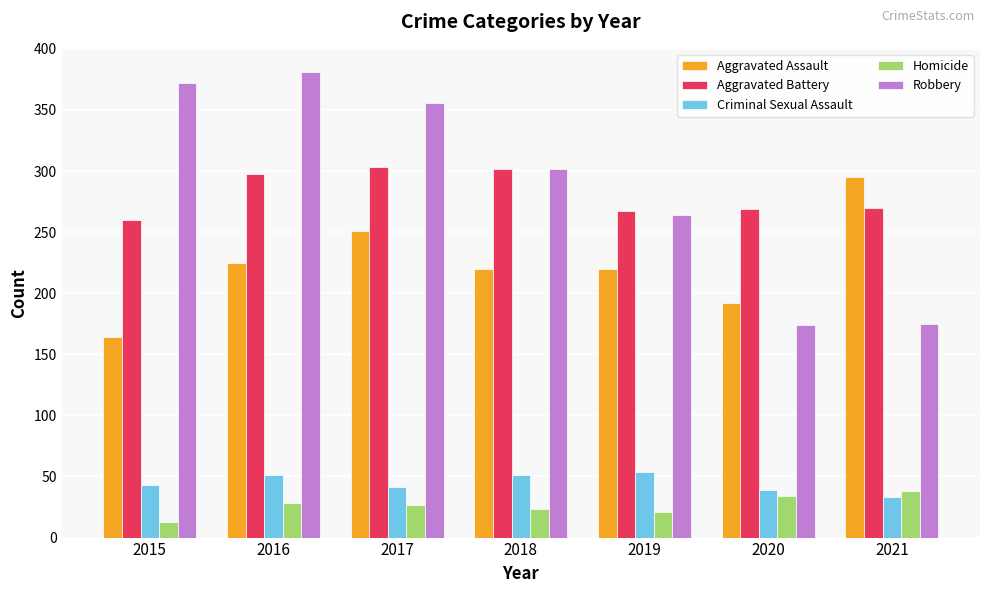

What is the sum of the Homicide values at 2019 and 2021?

59